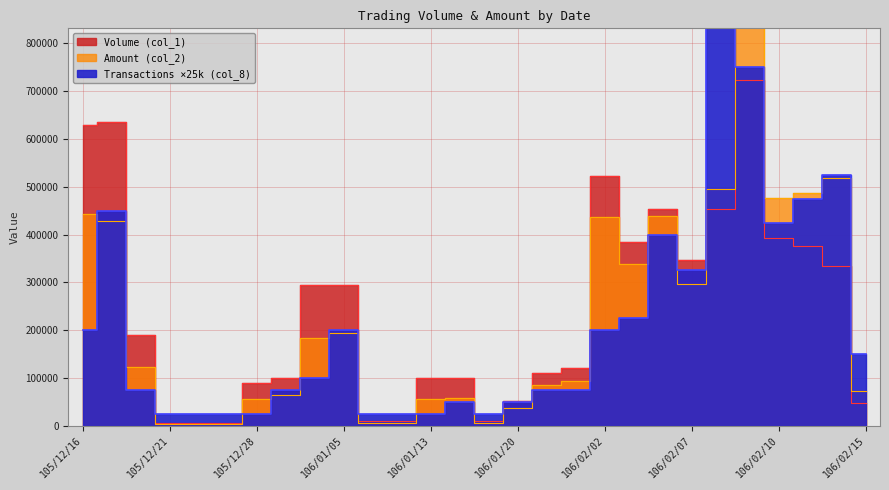

Reading left to right, transcribe all the data shown in this chart.

Volume (col_1): 630000	635000	190000	5000	5000	5000	90000	100000	294000	294000	10000	10000	100000	100000	10000	51000	110000	120000	522000	385000	453000	347000	453000	723000	393000	376000	334000	48000
Amount (col_2): 443400	428200	123400	3150	2900	2900	56700	64150	184060	193200	6100	5500	57000	58000	6500	36730	84600	92800	437160	337500	438560	297400	494530	905540	476850	487030	518750	73100
Transactions (col_8): 200000	450000	75000	25000	25000	25000	25000	75000	100000	200000	25000	25000	25000	50000	25000	50000	75000	75000	200000	225000	400000	325000	850000	750000	425000	475000	525000	150000